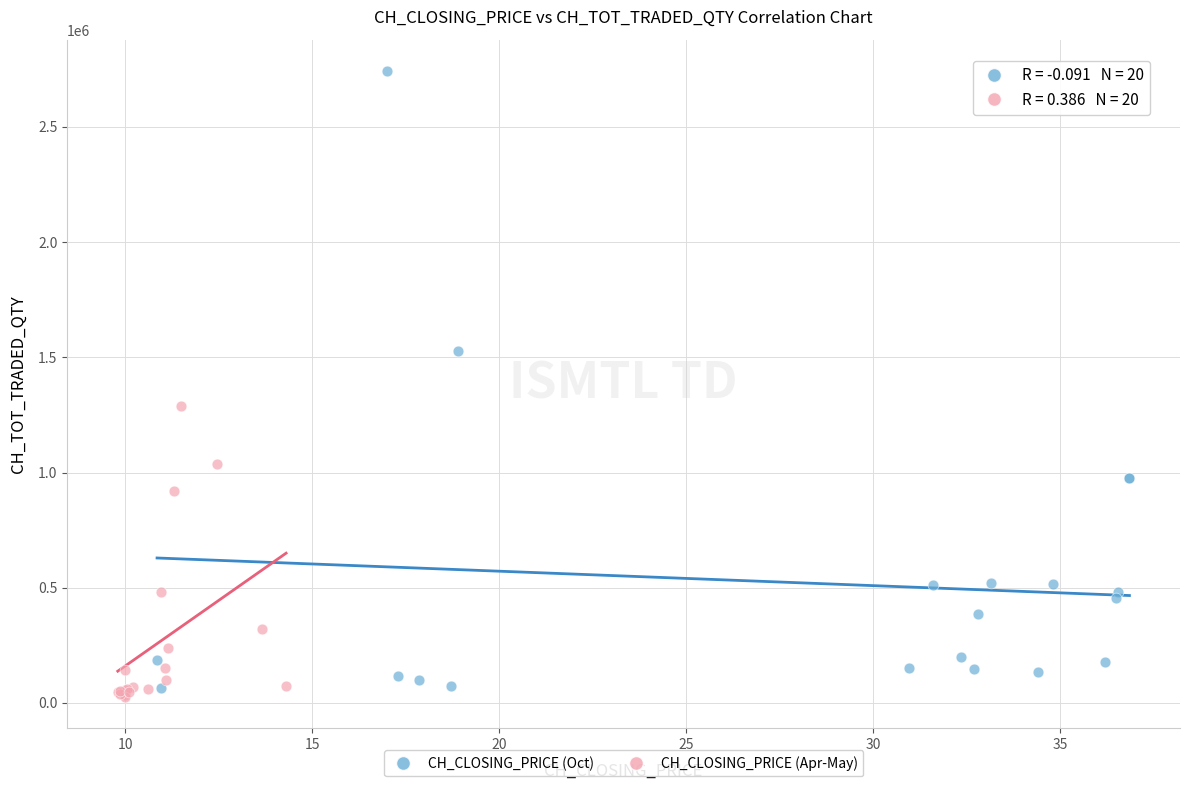

Which series contains the highest Y value?

CH_CLOSING_PRICE (Oct)